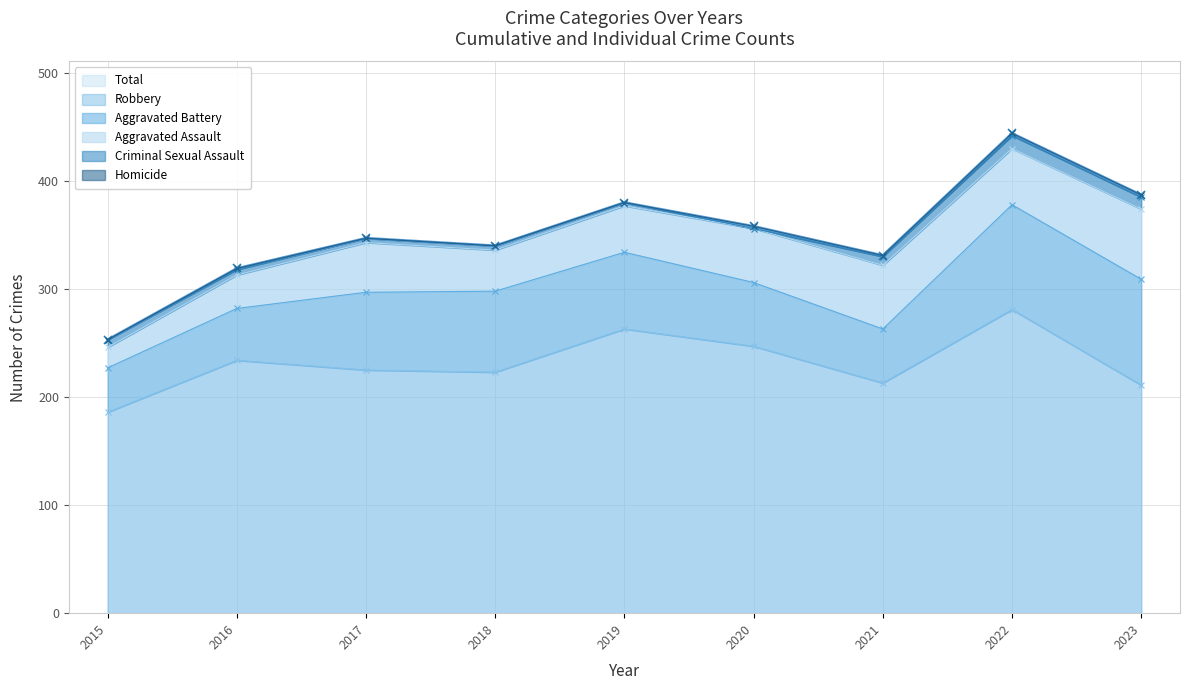

What is the approximate value of Robbery at 2020, to the nearest 5?

245